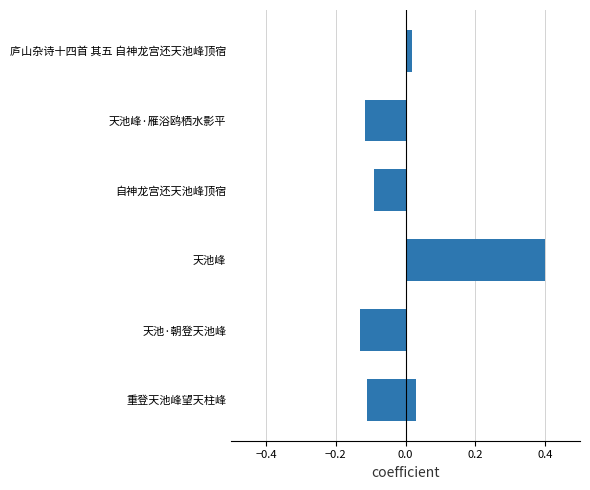

Are the bars horizontal?

Yes